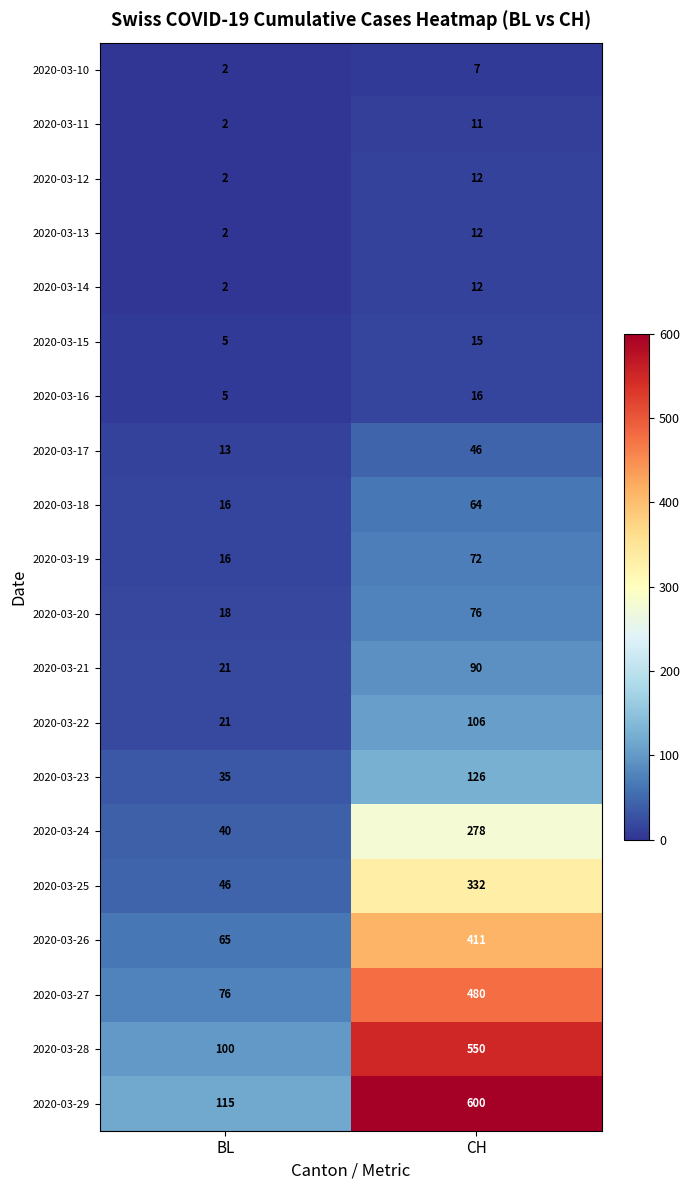

How many categories are shown in the chart?

2